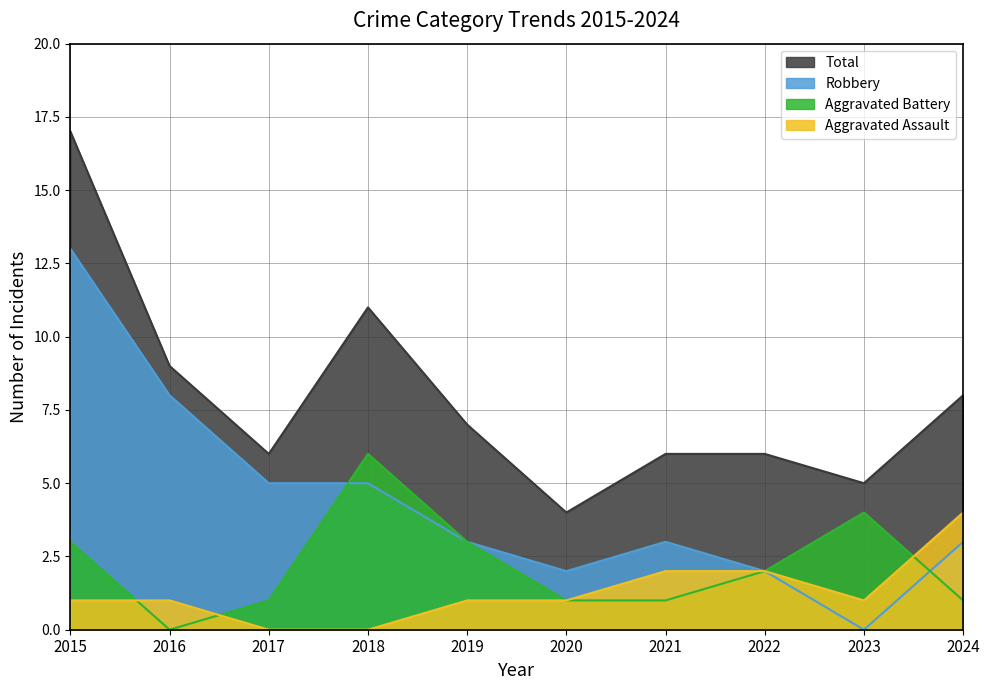

What is the difference between the Total values at 2024 and 2018?

3